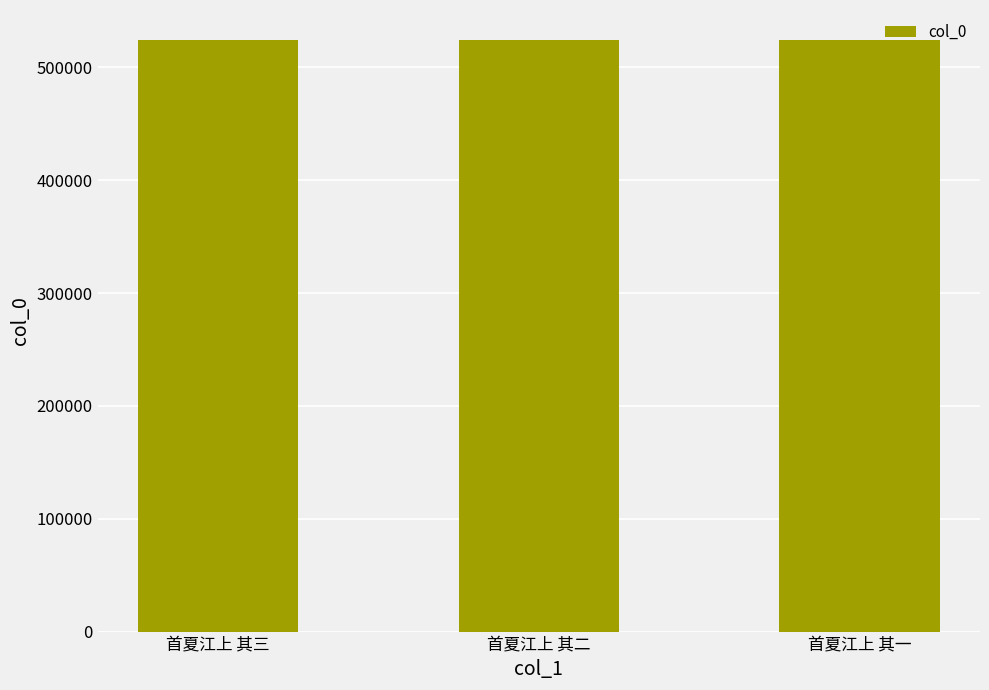

What is the maximum value shown in the chart?

524699